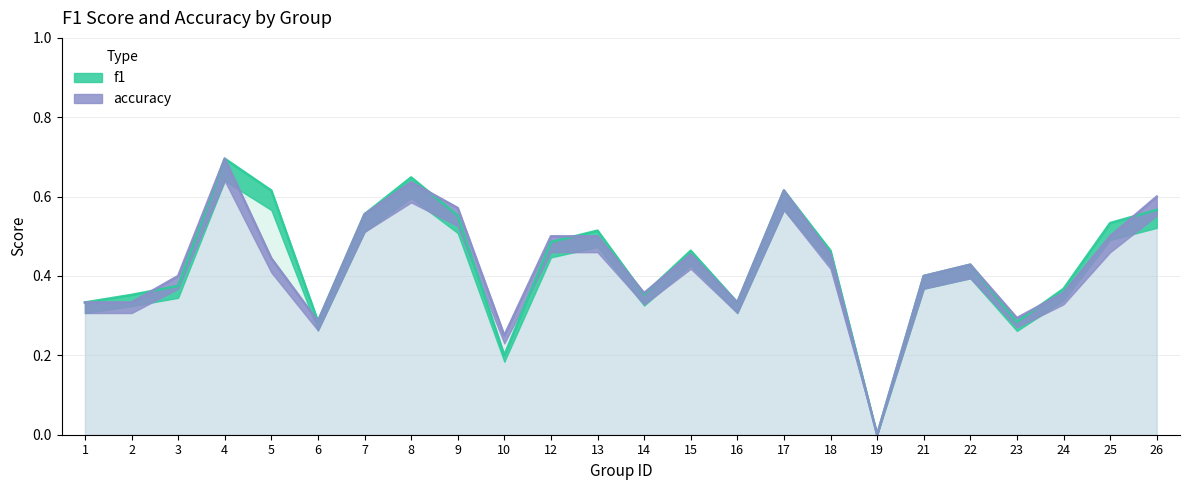

Is it true that f1 equals 0.6 at 7?

True